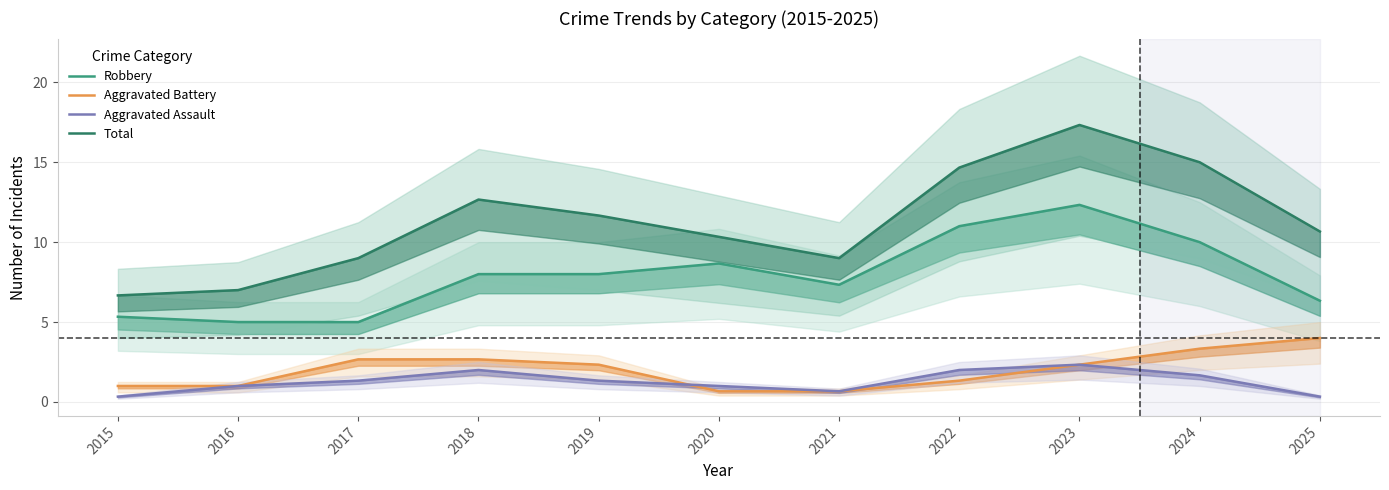

Reading left to right, what are all the values shown in this chart?

Robbery: 5.3	5.0	5.0	8.0	8.0	8.7	7.3	11.0	12.3	10.0	6.3
Aggravated Battery: 1.0	1.0	2.7	2.7	2.3	0.7	0.7	1.3	2.3	3.3	4.0
Aggravated Assault: 0.3	1.0	1.3	2.0	1.3	1.0	0.7	2.0	2.3	1.7	0.3
Total: 6.7	7.0	9.0	12.7	11.7	10.3	9.0	14.7	17.3	15.0	10.7